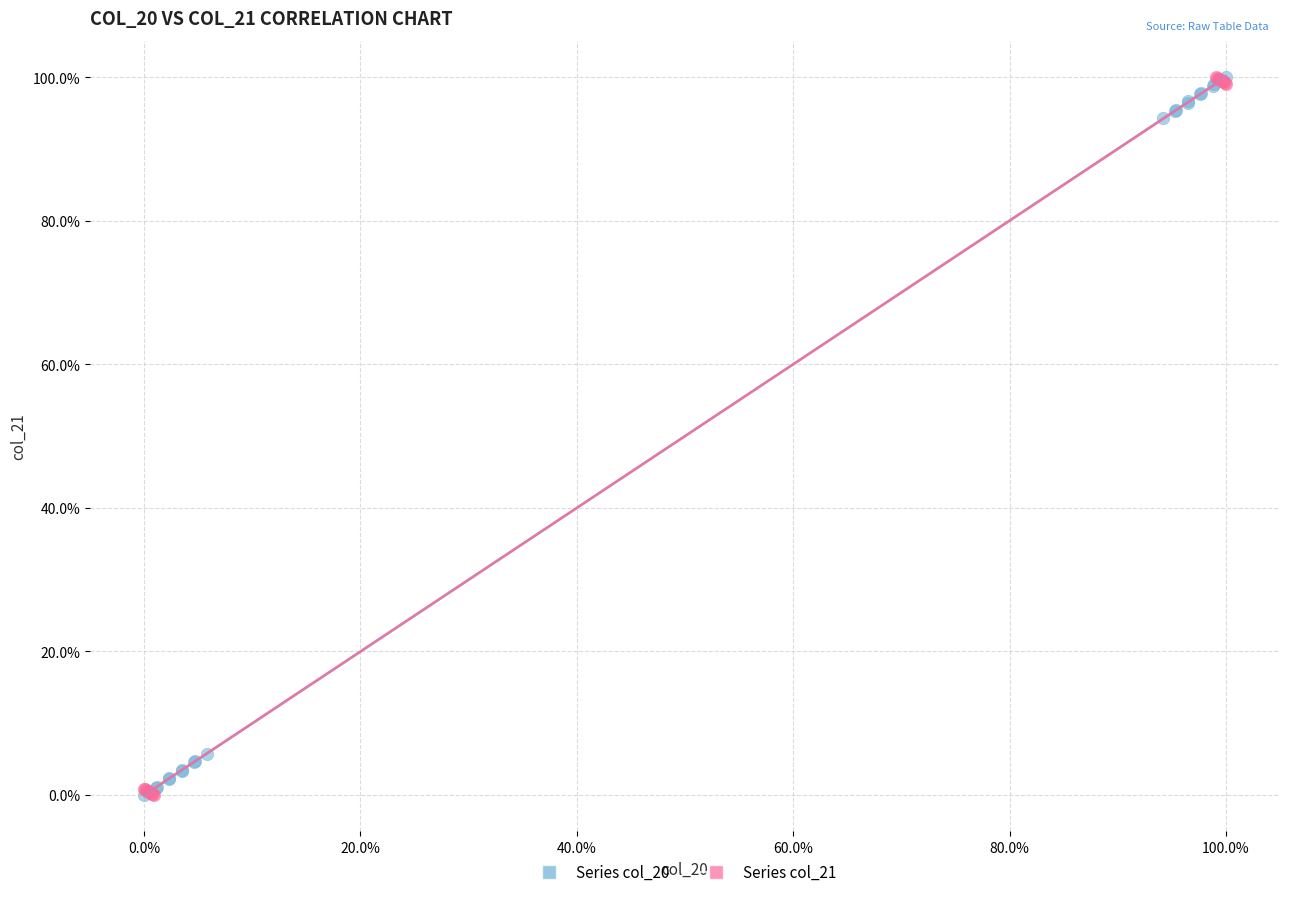

What are all the series names shown in the legend?

Series col_20, Series col_21